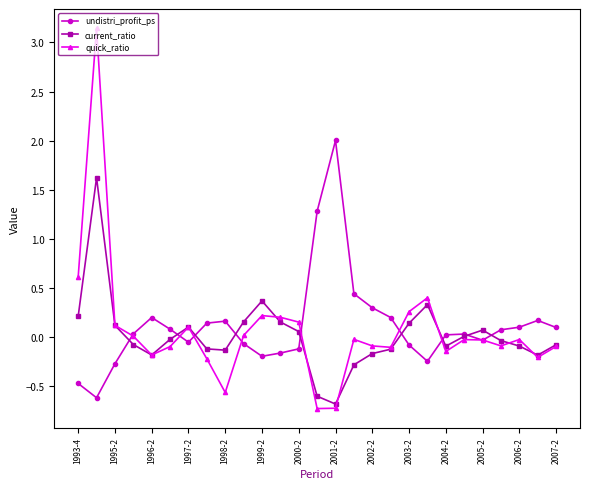

What is the smallest value displayed?

-0.7